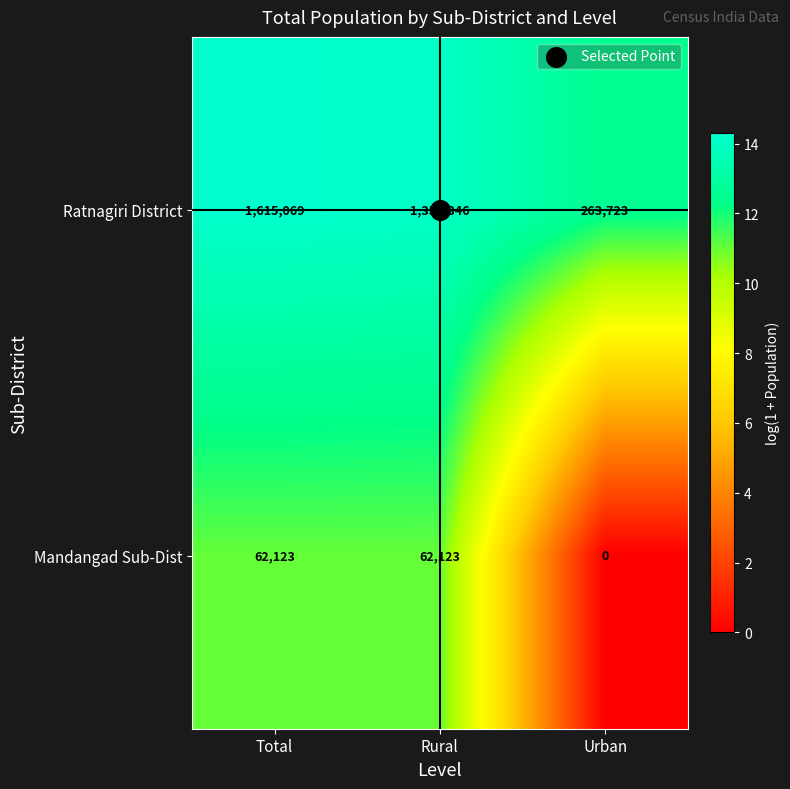

At which label is Mandangad Sub-Dist closest to 31061?

Urban